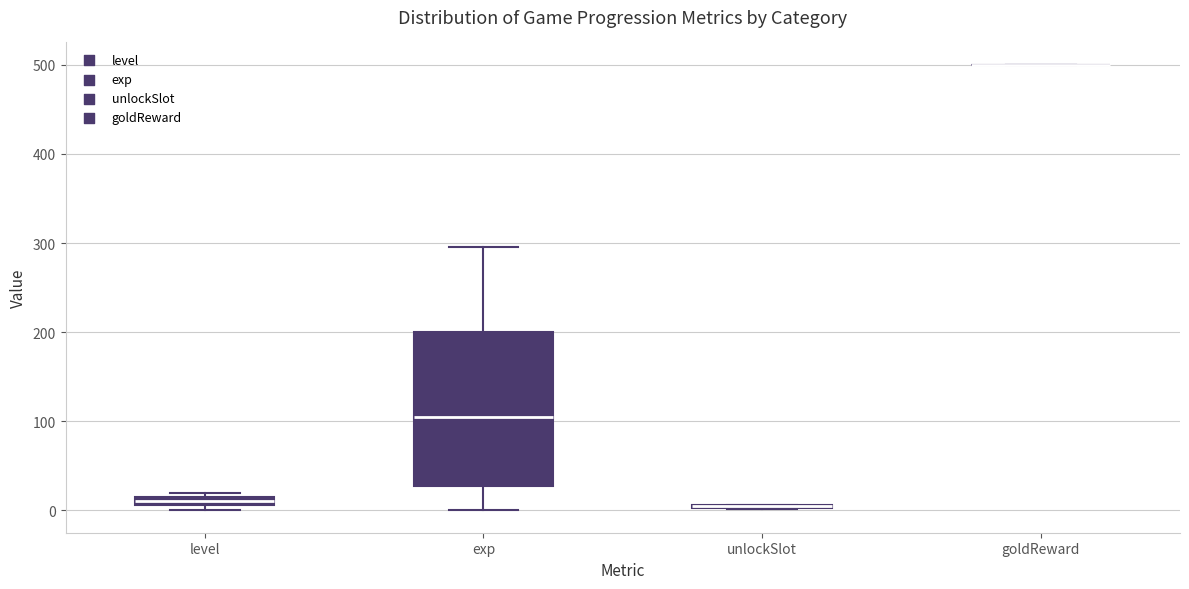

Which box is the tallest, from its lower edge to its upper edge?

exp